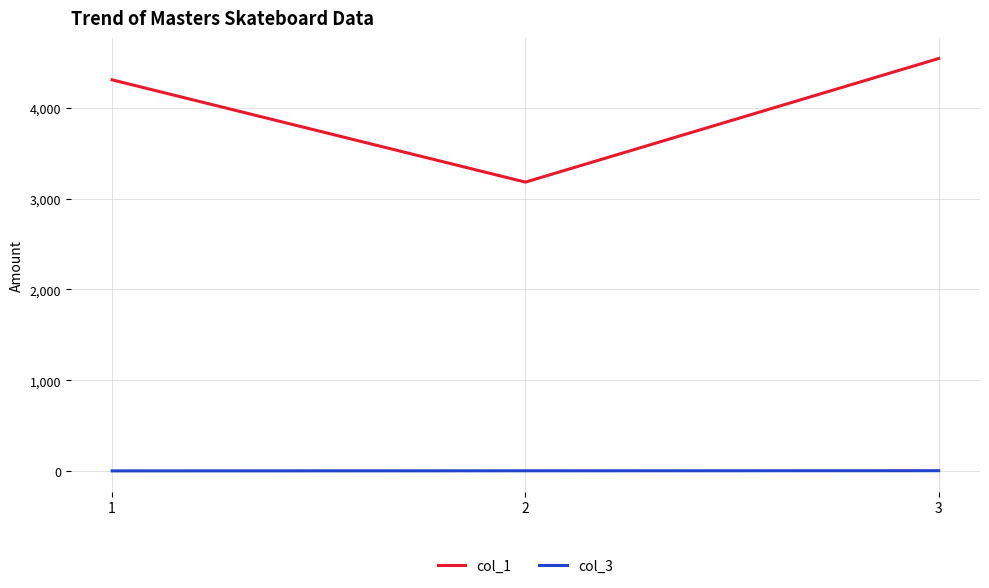

What is the greatest value displayed?

4545